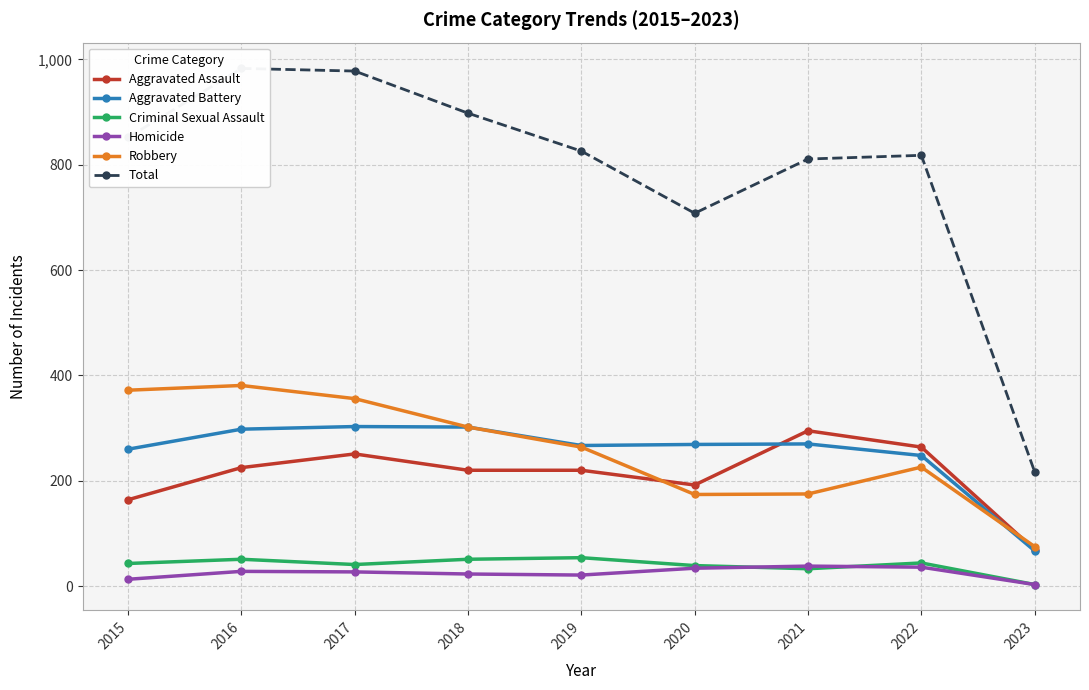

Reading left to right, transcribe all the data shown in this chart.

Aggravated Assault: 2015=164	2016=225	2017=251	2018=220	2019=220	2020=192	2021=295	2022=264	2023=69
Aggravated Battery: 2015=260	2016=298	2017=303	2018=302	2019=267	2020=269	2021=270	2022=248	2023=67
Criminal Sexual Assault: 2015=43	2016=51	2017=41	2018=51	2019=54	2020=39	2021=33	2022=44	2023=3
Homicide: 2015=13	2016=28	2017=27	2018=23	2019=21	2020=34	2021=38	2022=36	2023=3
Robbery: 2015=372	2016=381	2017=356	2018=302	2019=264	2020=174	2021=175	2022=226	2023=75
Total: 2015=852	2016=983	2017=978	2018=898	2019=826	2020=708	2021=811	2022=818	2023=217